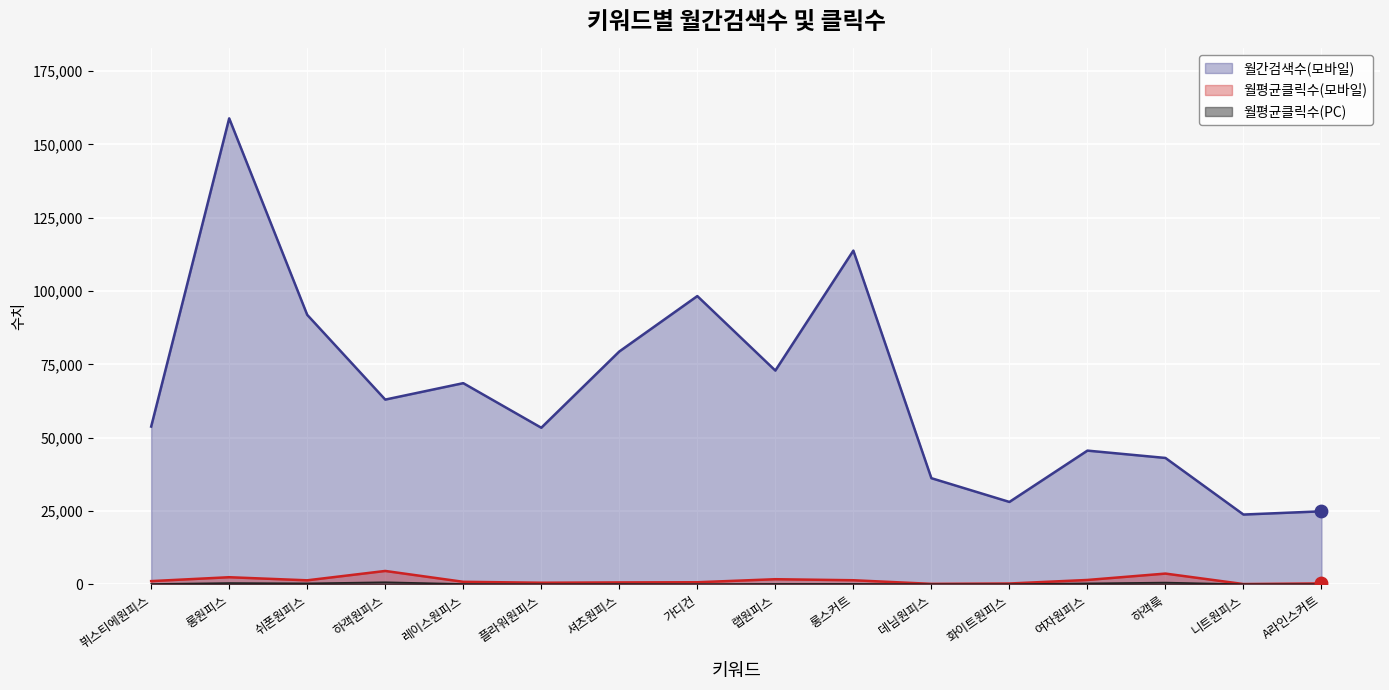

Which series has the widest spread of Y values?

월간검색수(모바일)